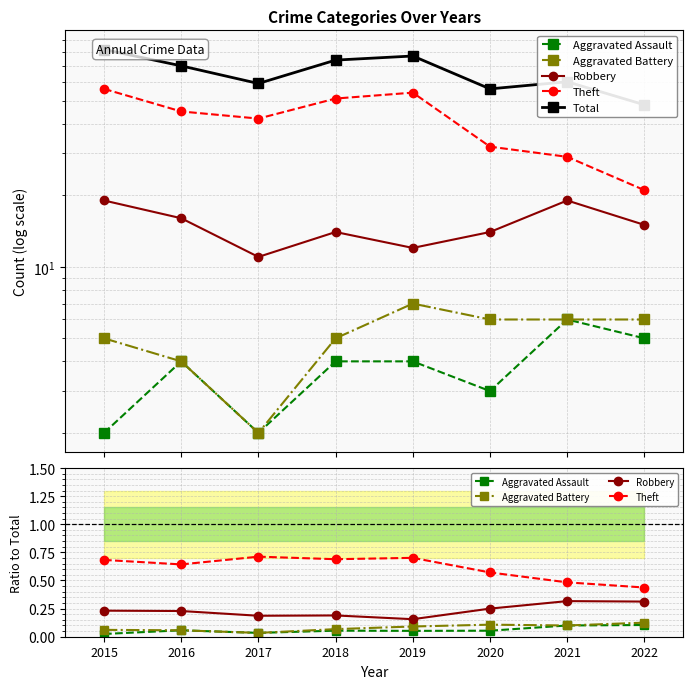

True or false: Aggravated Assault and Total intersect in this chart.

False